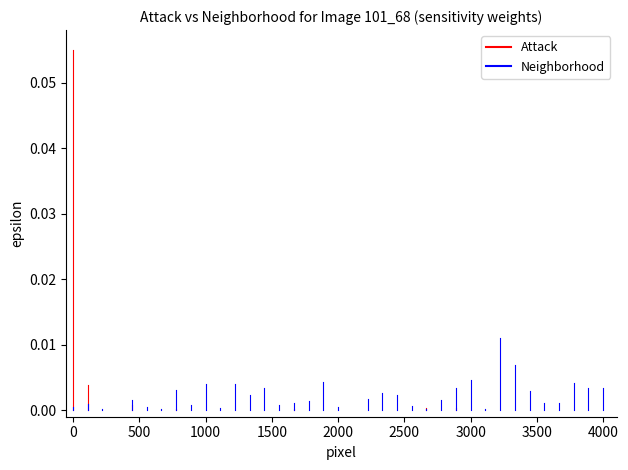

What are all the series names shown in the legend?

Attack, Neighborhood